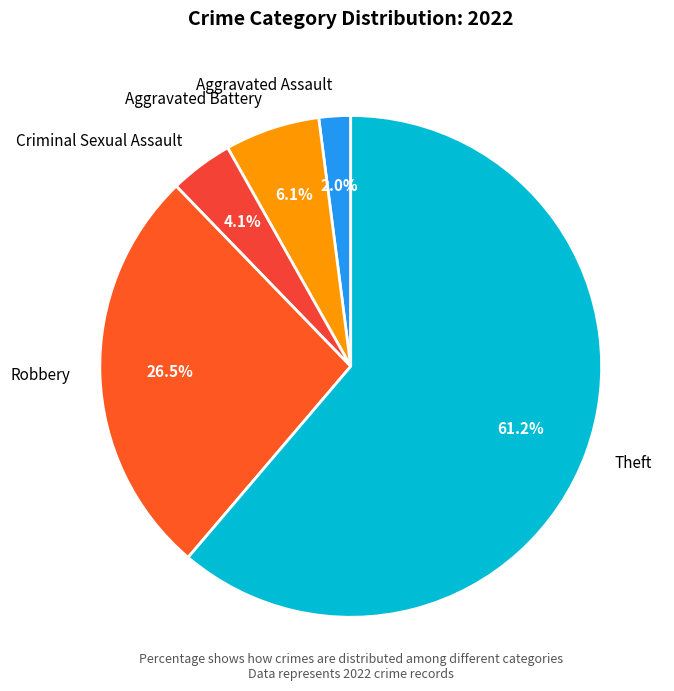

How many slices are in this pie chart?

5